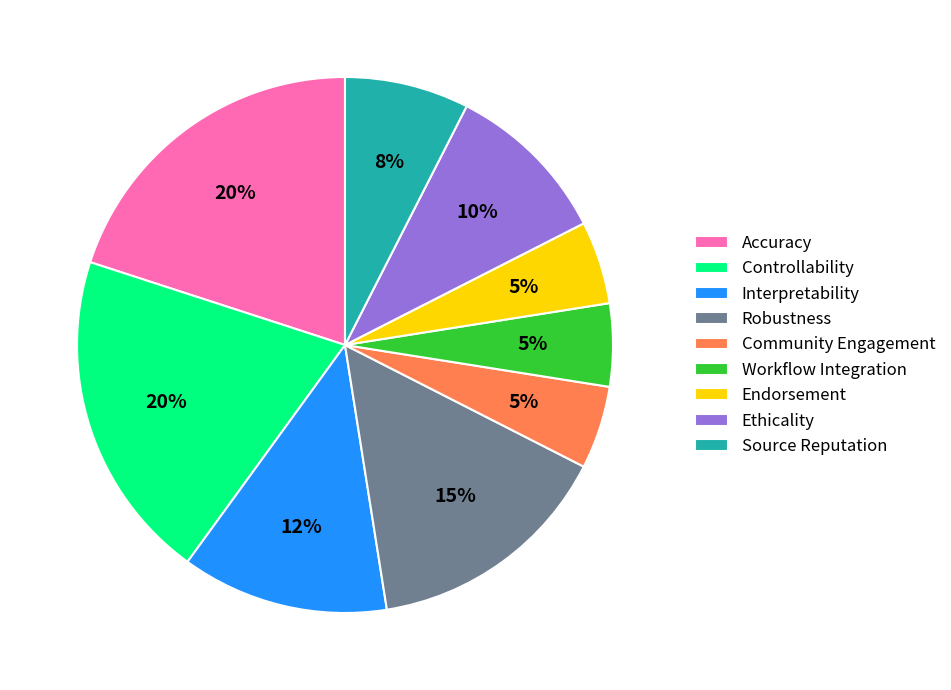

Count the number of slices in the pie.

9